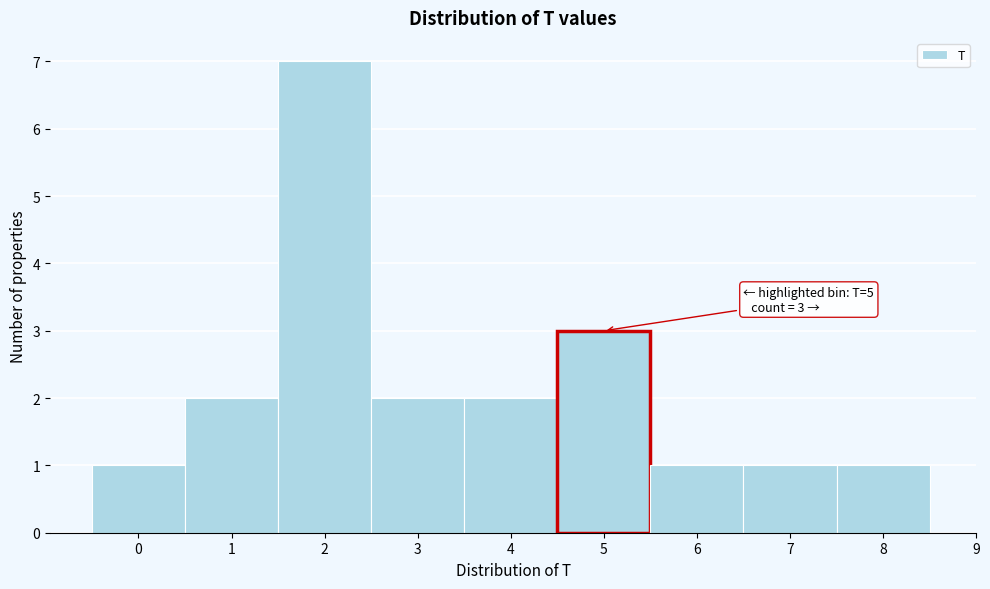

Over which range of the x-axis is the bar tallest?

1.5 to 2.5